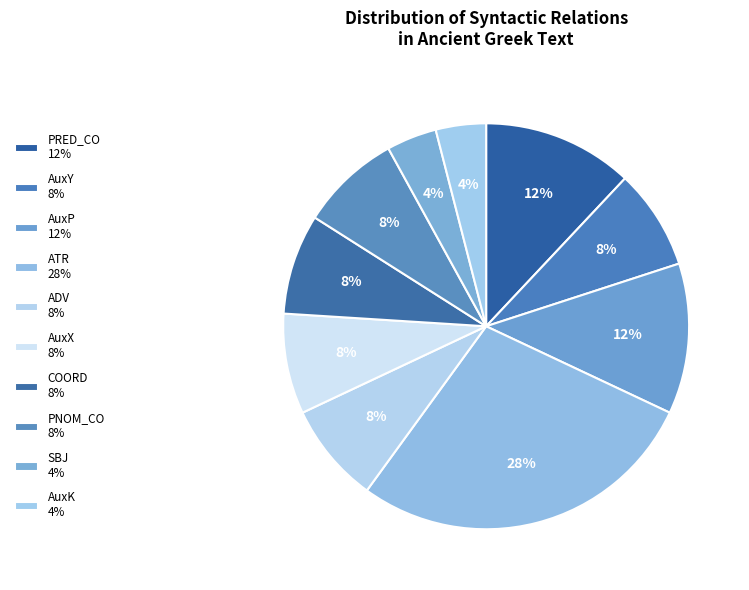

Between COORD and AuxY, which is larger?

COORD